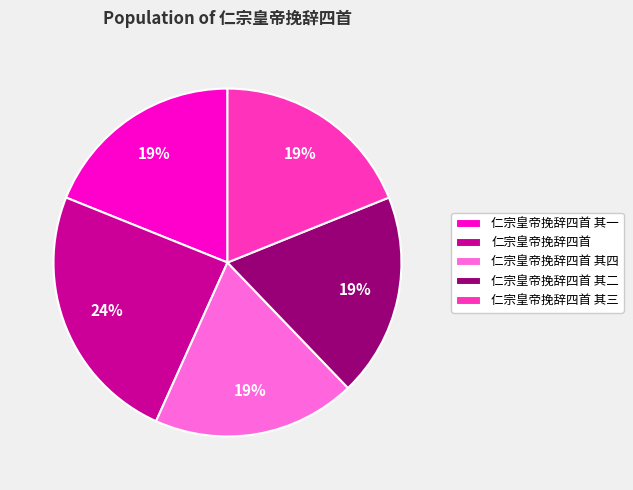

To the nearest percent, what is the difference between the largest and smallest slice percentages?

5%